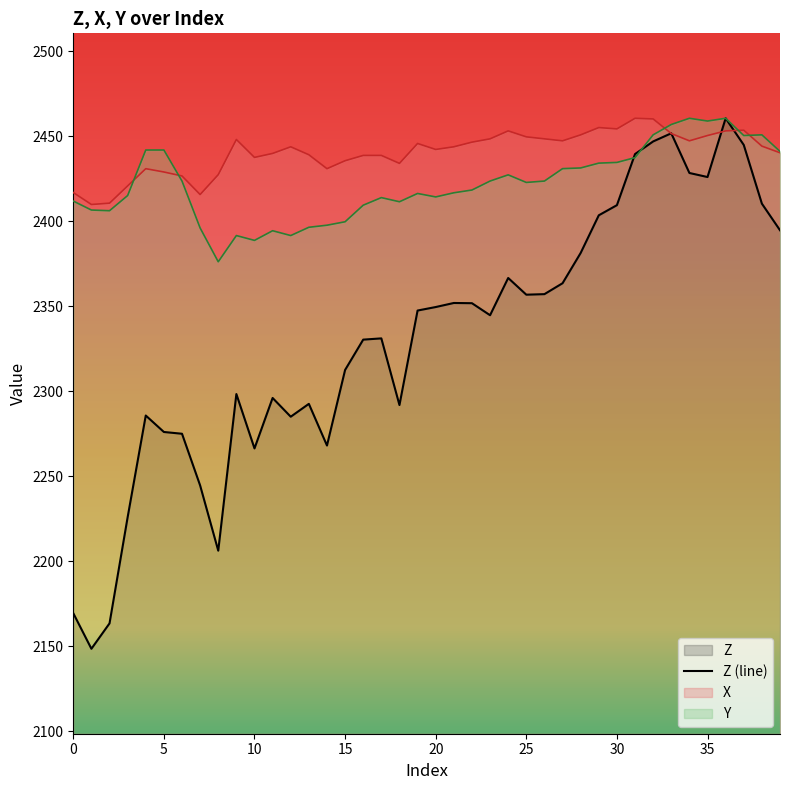

Rank the categories by X value from highest to lowest.

31, 32, 29, 30, 37, 24, 36, 33, 28, 35, 25, 23, 26, 9, 27, 34, 22, 19, 38, 12, 21, 20, 39, 11, 13, 16, 17, 10, 15, 18, 4, 14, 5, 8, 6, 3, 0, 7, 2, 1